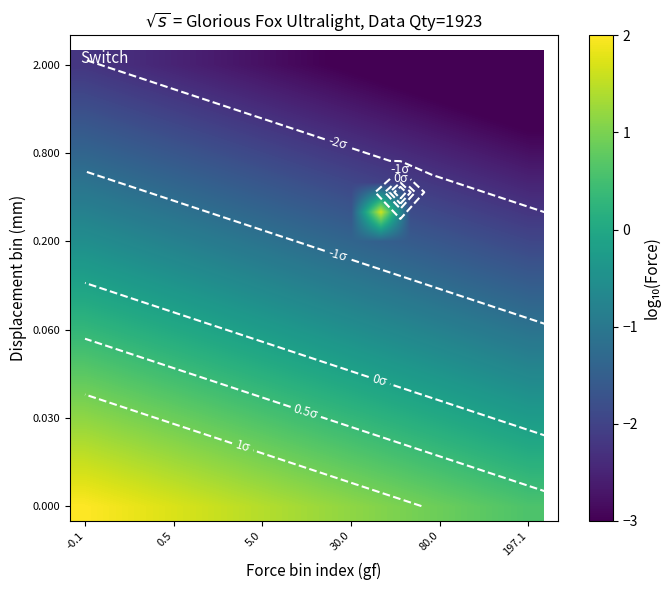

At which category is the sum across all series the highest?

-0.1